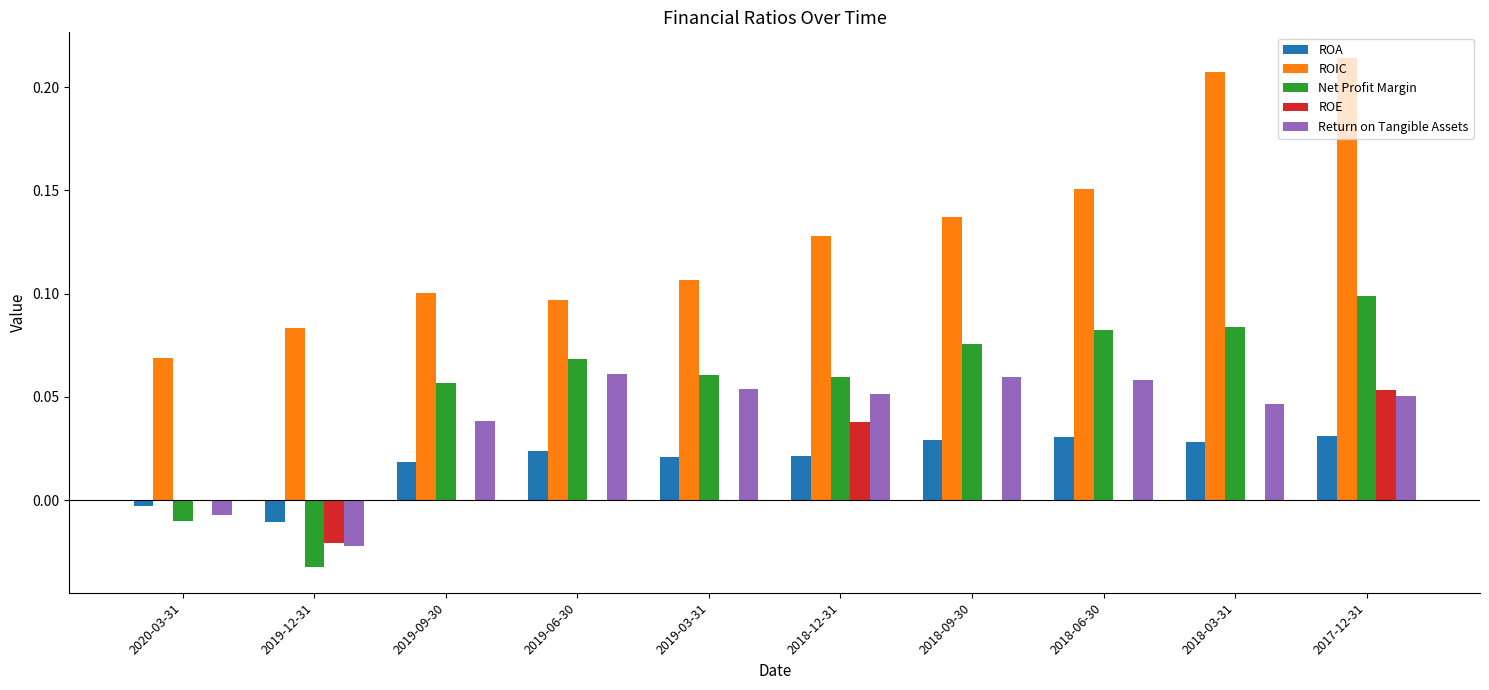

The value of Return on Tangible Assets at 2018-12-31 is 0.0. True or false?

False